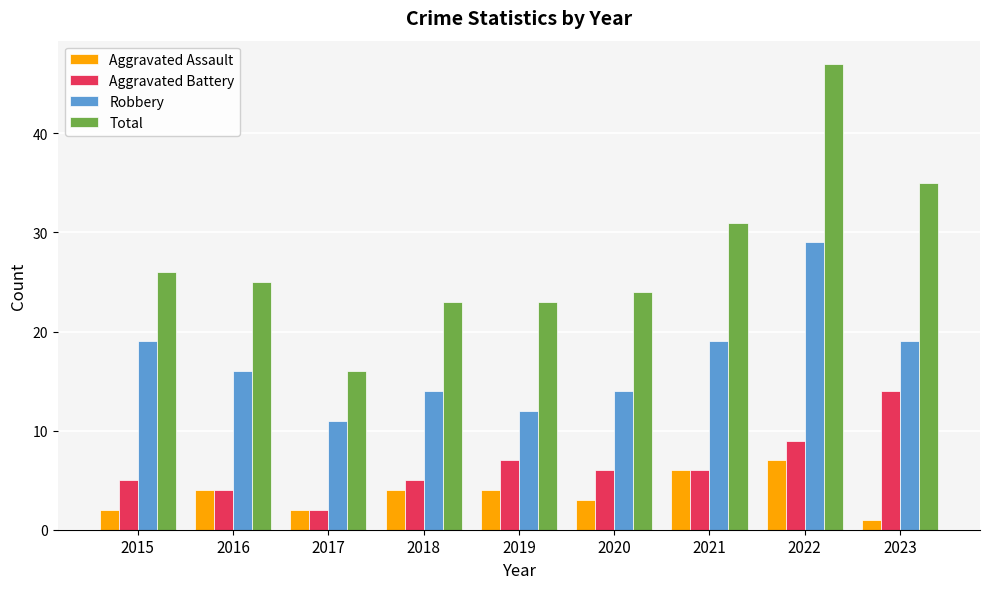

Between 2019 and 2021, which series saw the biggest shift?

Total